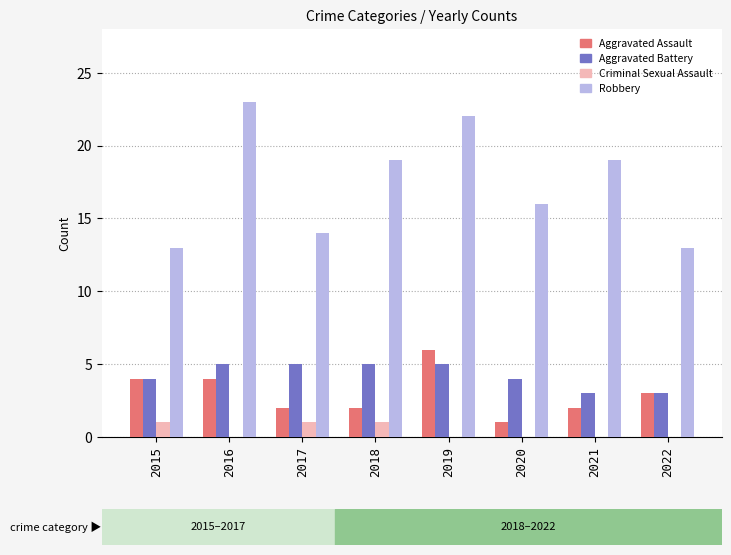

Is it true that Aggravated Battery equals 5 at 2021?

False